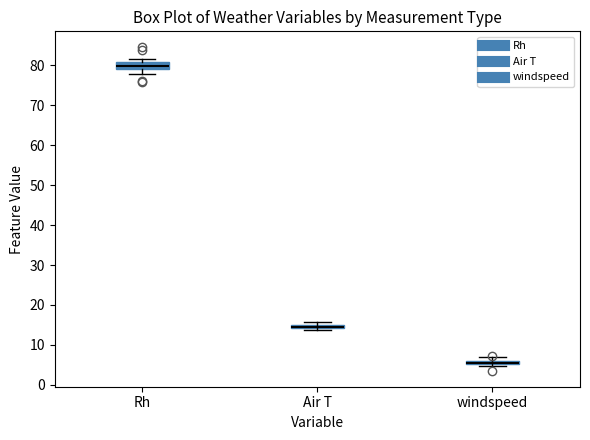

Which box is the tallest, from its lower edge to its upper edge?

Rh